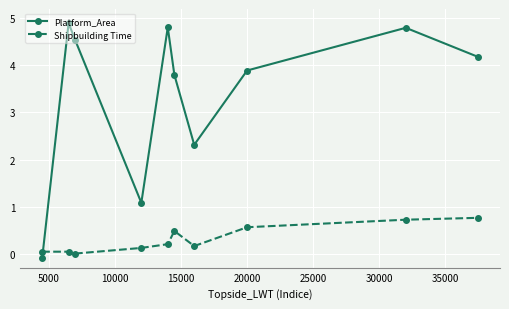

At how many categories does at least one series exceed 3?

7